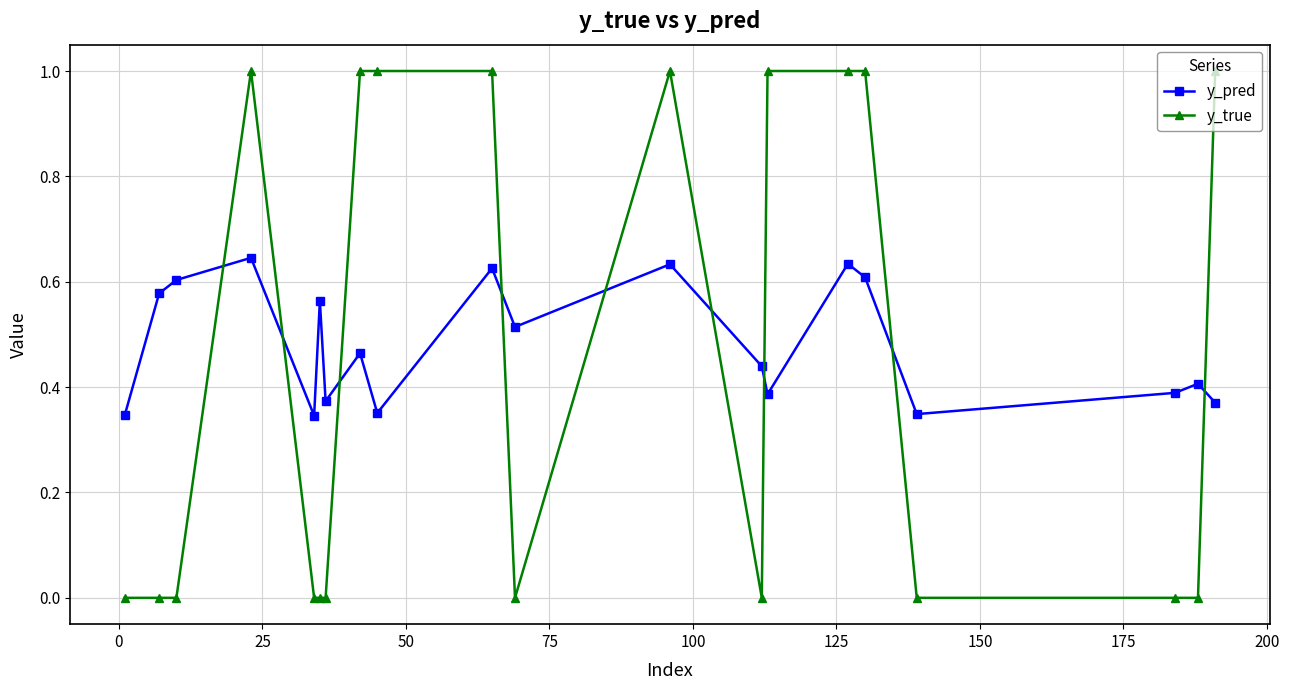

Rank the series by their maximum value, from lowest to highest.

y_pred, y_true